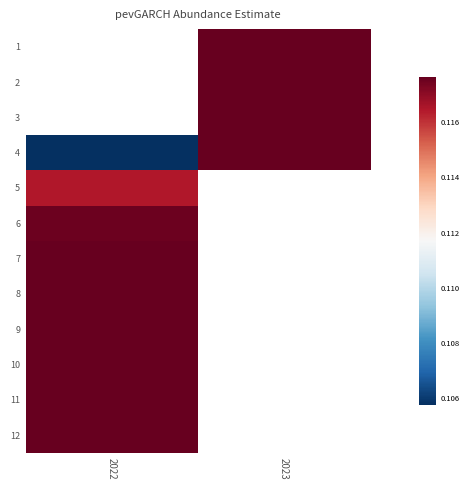

True or false: 10 has a value of 0.1 at 2022.

True